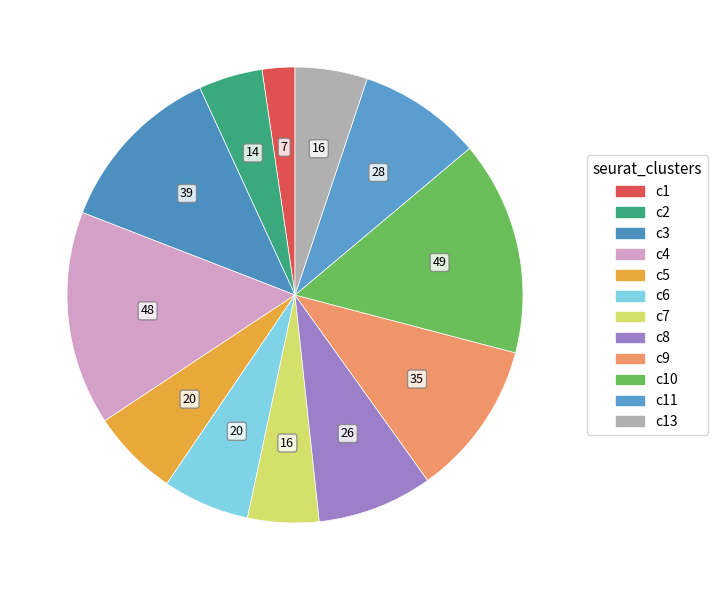

Count the number of slices in the pie.

12